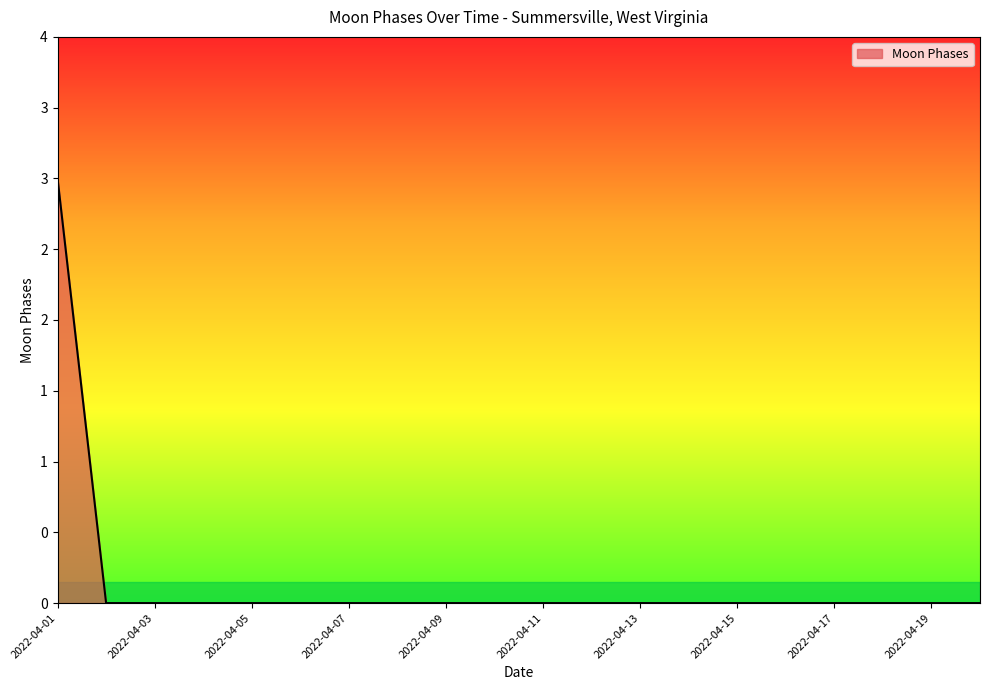

Is this an area chart (filled region under the line)?

Yes